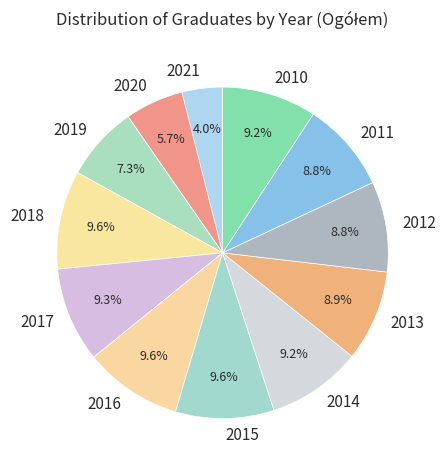

What percentage do 2016 and 2019 together represent?

16.9%